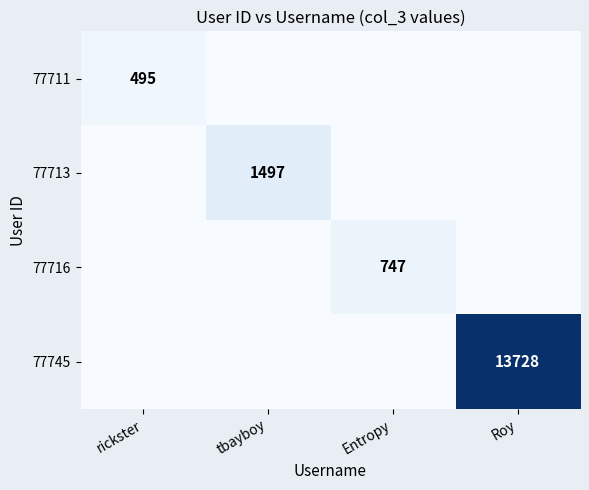

True or false: 77716 has a value of 1326 at Entropy.

False